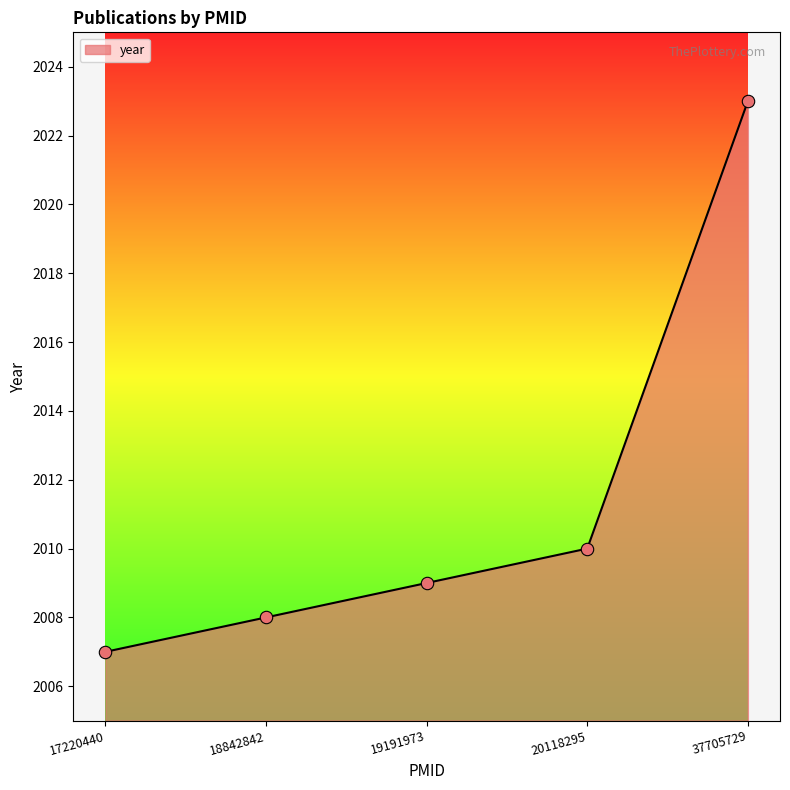

What is the ratio of the value at 20118295 to the value at 17220440?

1.0